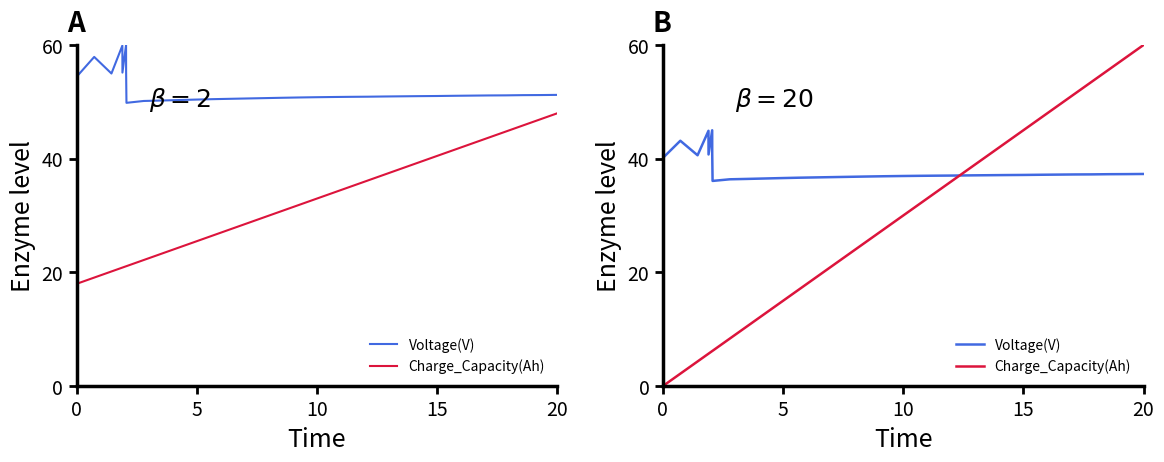

How many data points does each series have?

40